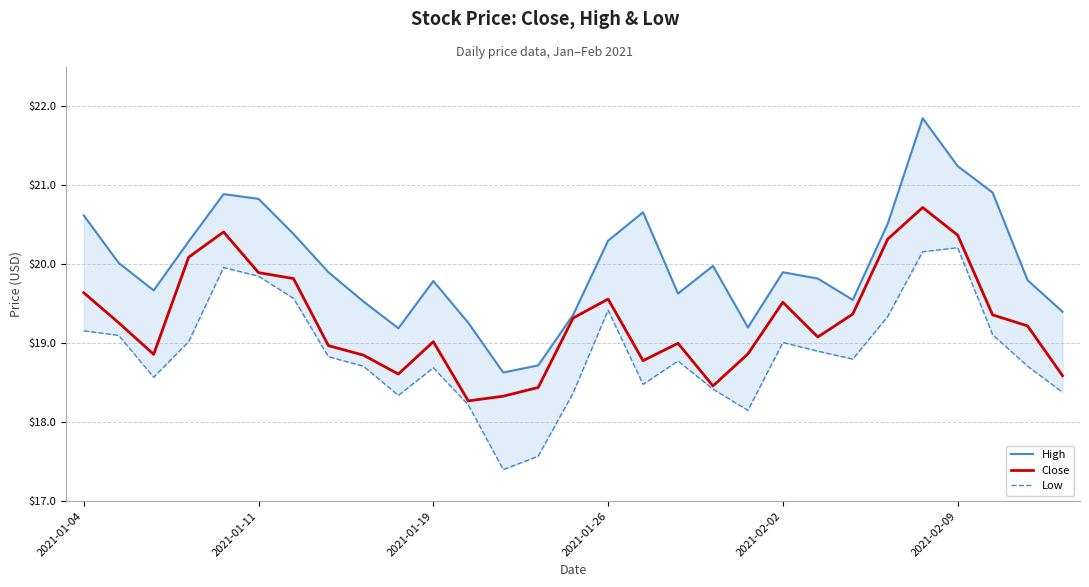

What is the minimum value for Close?

18.3